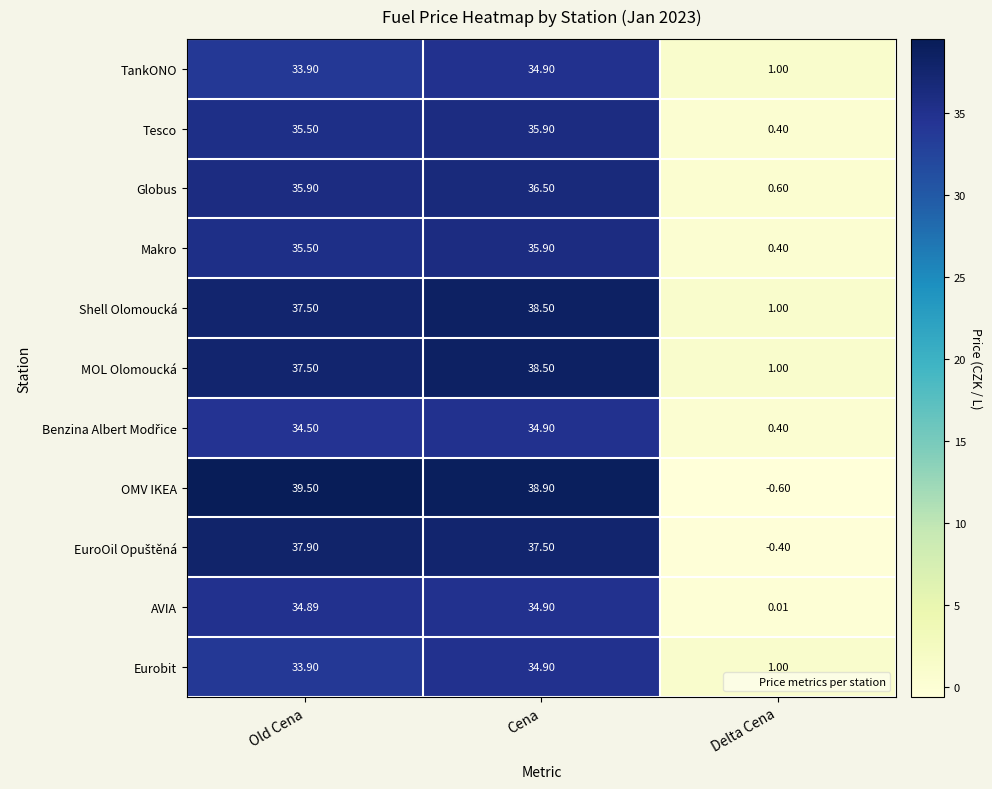

Which series has the largest total across all categories?

OMV IKEA